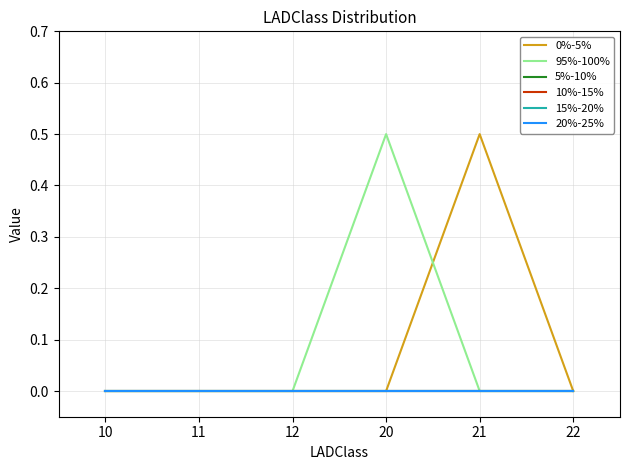

Reading left to right, extract all data points from this chart.

0%-5%: 0.0	0.0	0.0	0.0	0.5	0.0
95%-100%: 0.0	0.0	0.0	0.5	0.0	0.0
5%-10%: 0.0	0.0	0.0	0.0	0.0	0.0
10%-15%: 0.0	0.0	0.0	0.0	0.0	0.0
15%-20%: 0.0	0.0	0.0	0.0	0.0	0.0
20%-25%: 0.0	0.0	0.0	0.0	0.0	0.0